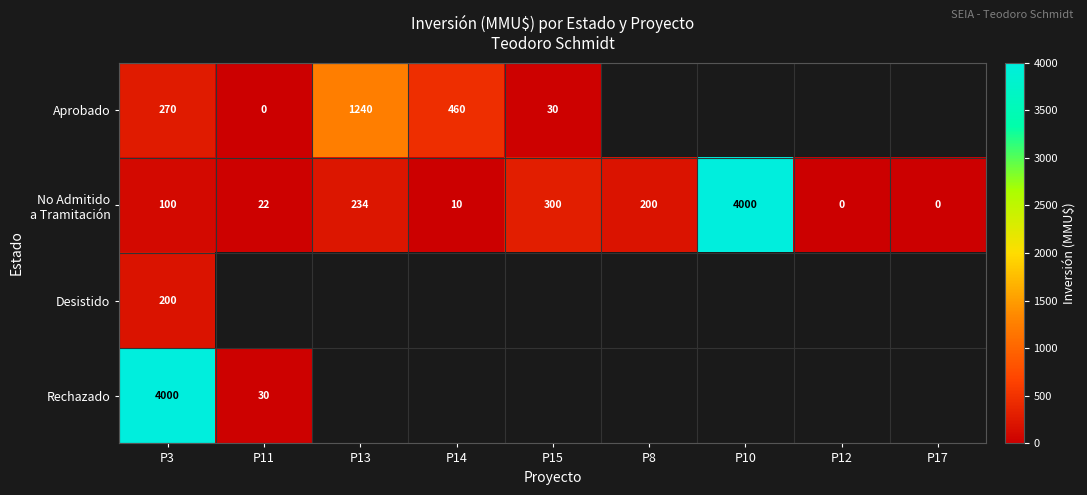

How many data points in No Admitido a Tramitación are above 100?

4